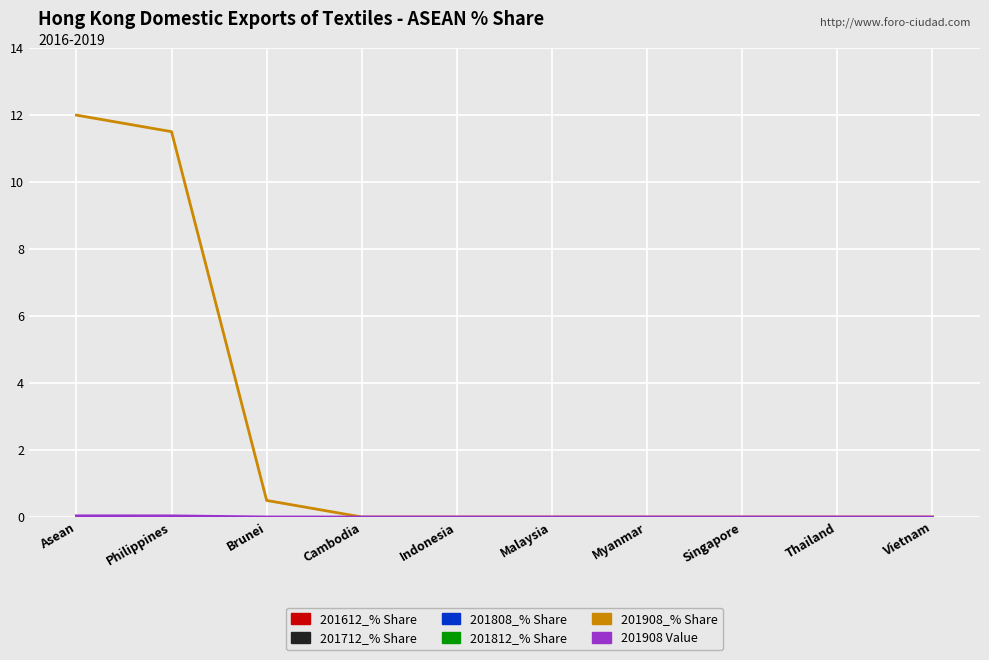

At which category does the chart reach its peak across all series?

Asean